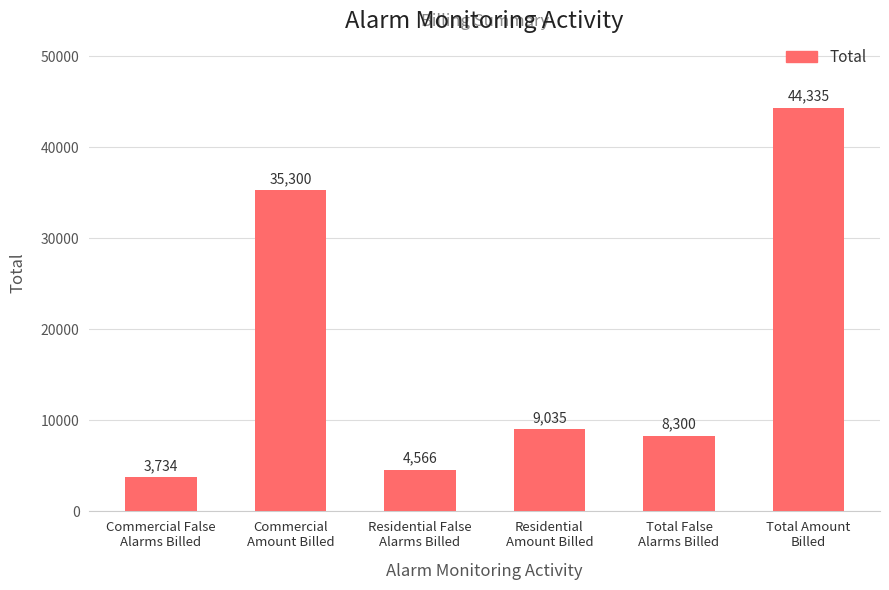

What is the average value?

17545